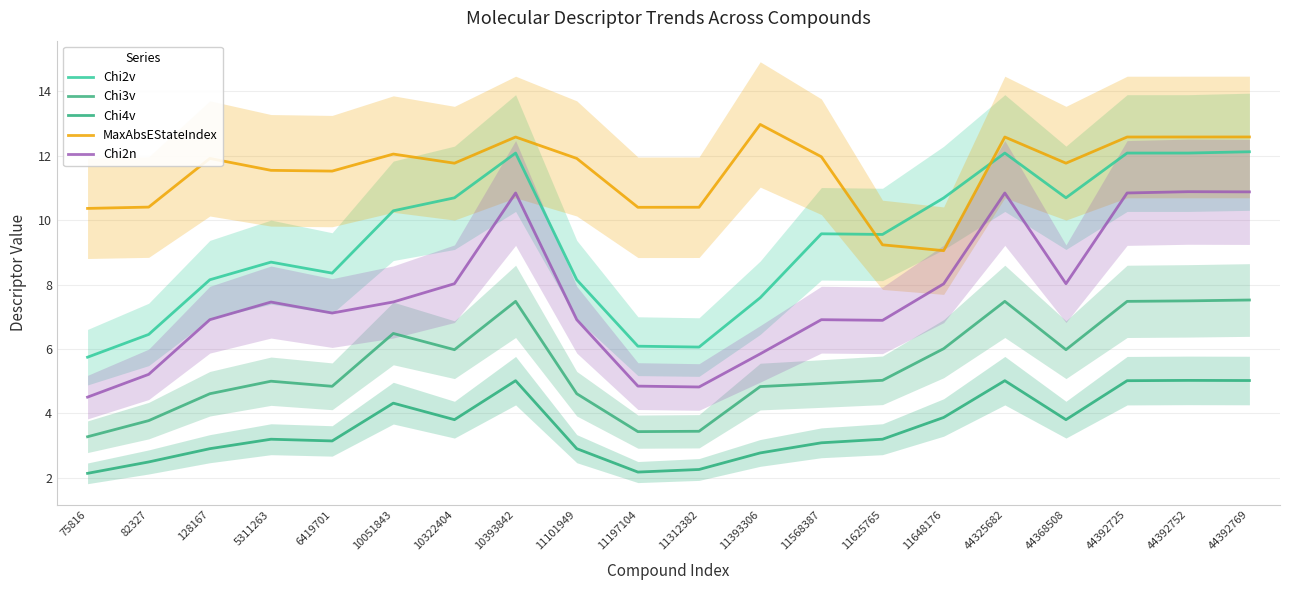

True or false: Chi3v and Chi4v cross at least once.

False